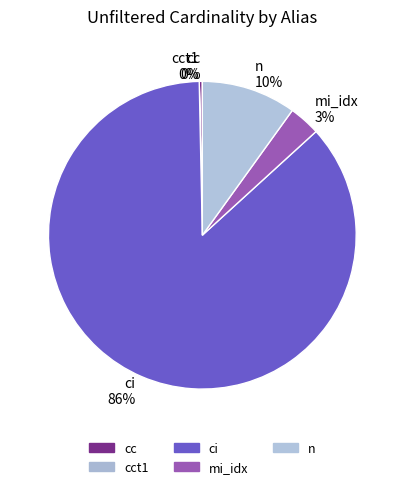

The ci slice represents 86% of the pie. True or false?

True